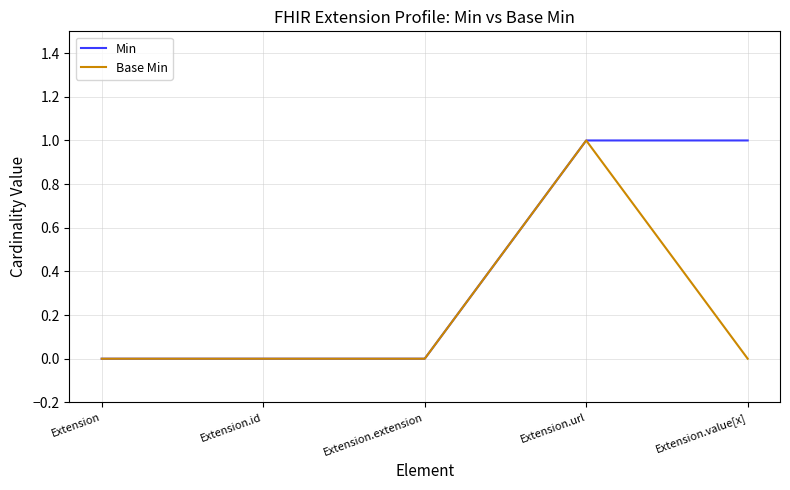

Count the number of categories in the chart.

5